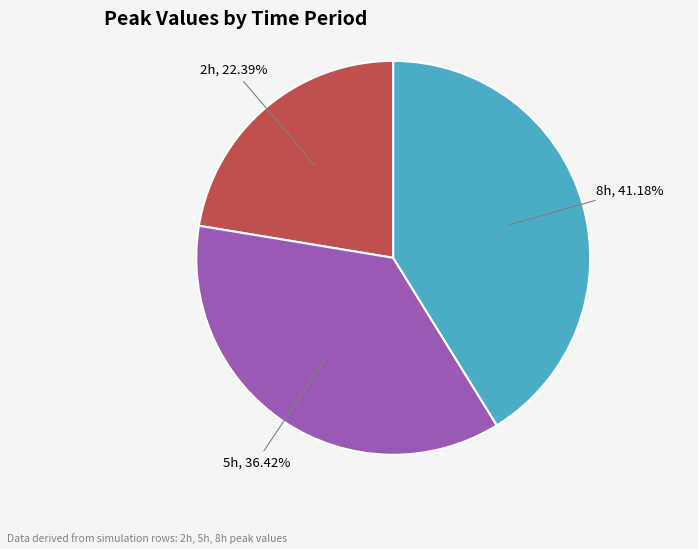

Does any single category account for the majority?

No